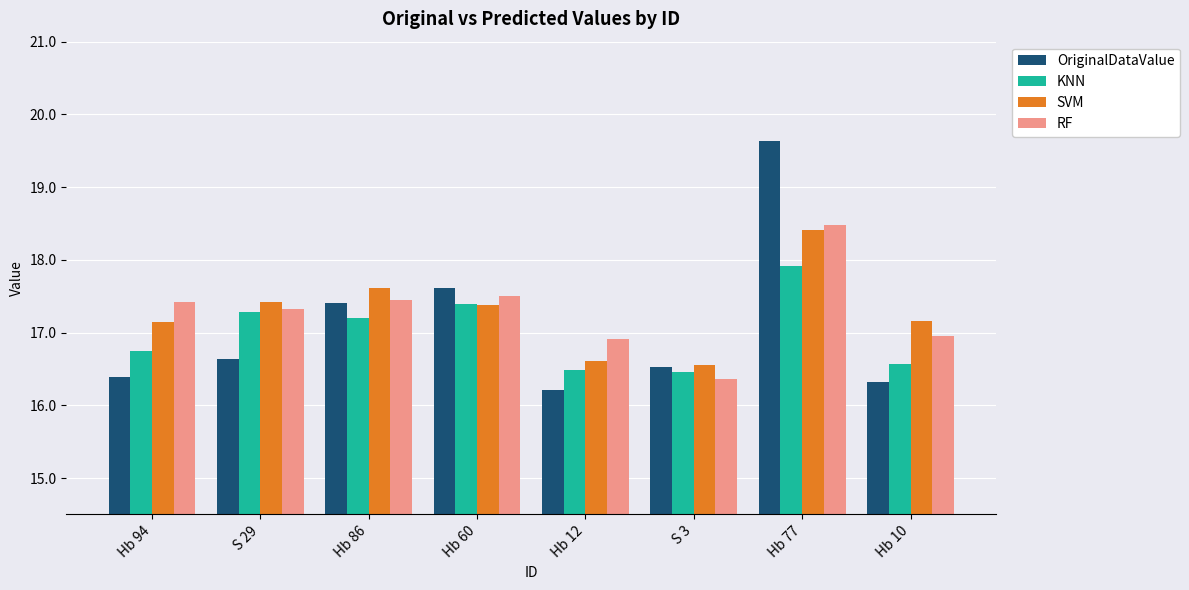

At which label does KNN reach its peak?

Hb 77